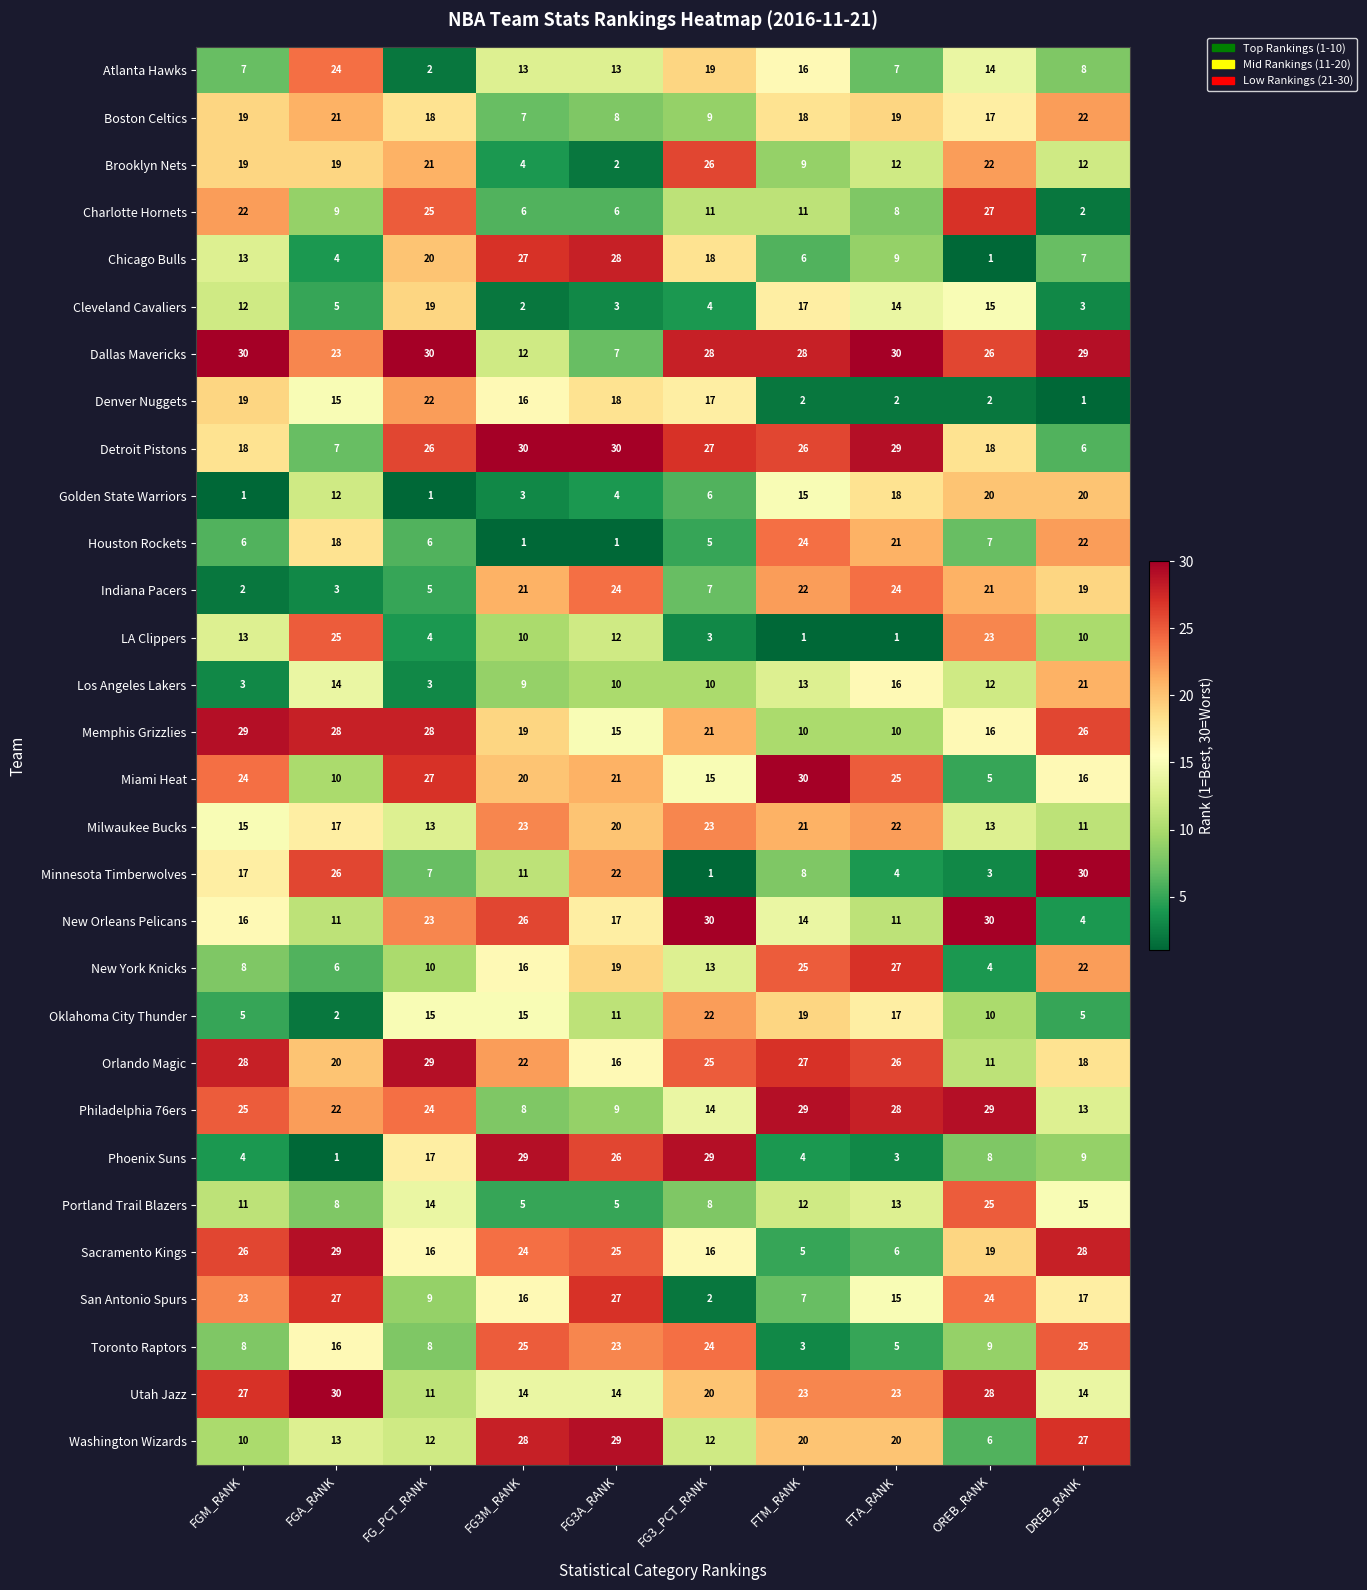

Rank the categories by Miami Heat value from highest to lowest.

FTM_RANK, FG_PCT_RANK, FTA_RANK, FGM_RANK, FG3A_RANK, FG3M_RANK, DREB_RANK, FG3_PCT_RANK, FGA_RANK, OREB_RANK